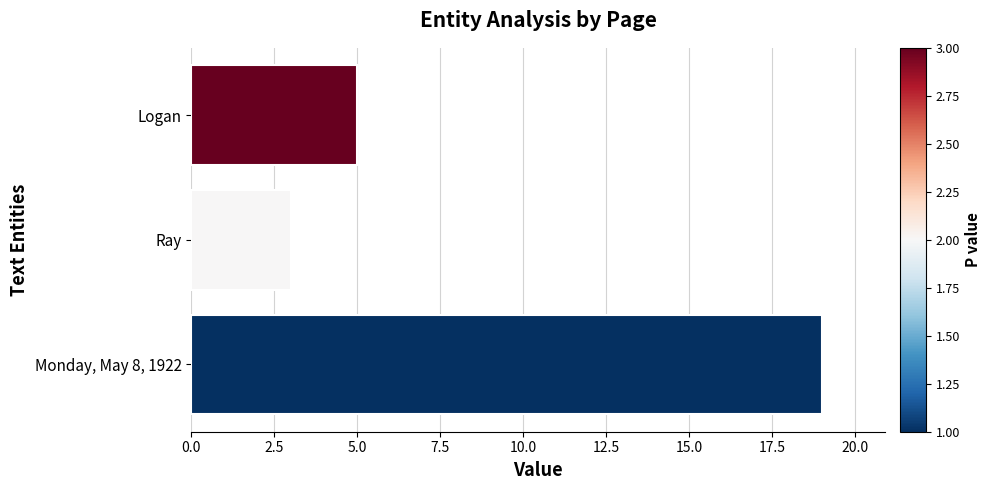

Reading bottom to top, what are all the values shown in this chart?

19	3	5